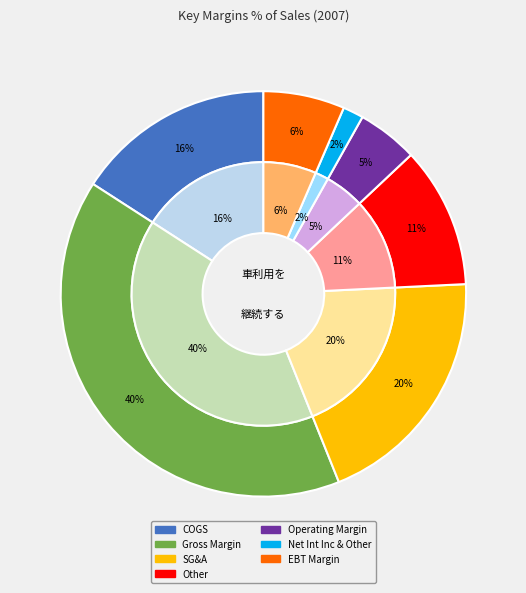

True or false: EBT Margin accounts for 6% of the total.

True